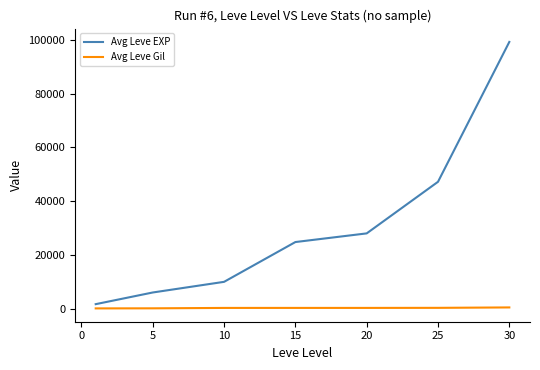

List the series in order of their peak value, highest first.

Avg Leve EXP, Avg Leve Gil